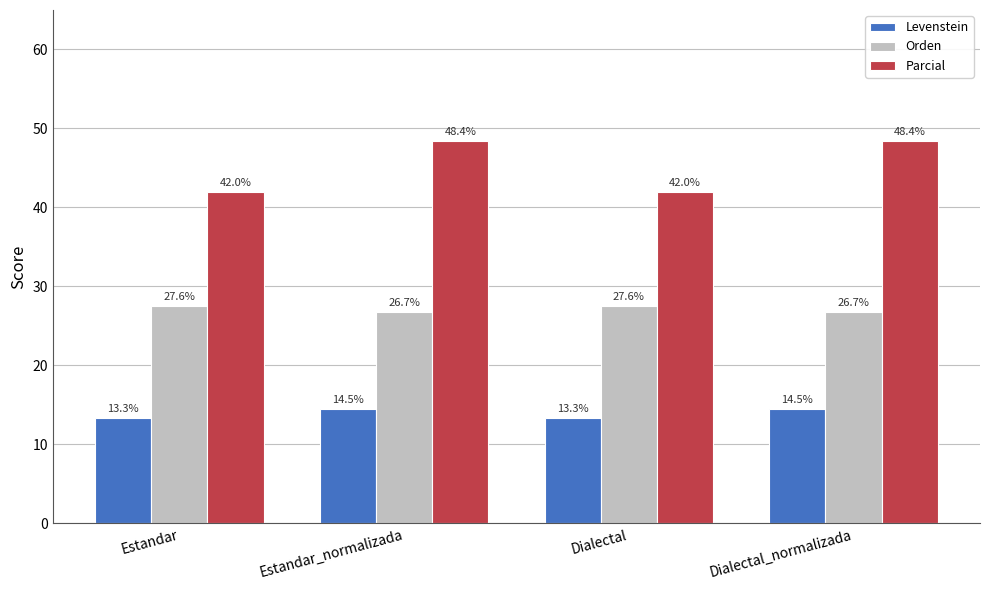

True or false: Levenstein has a value of 25.5 at Estandar_normalizada.

False